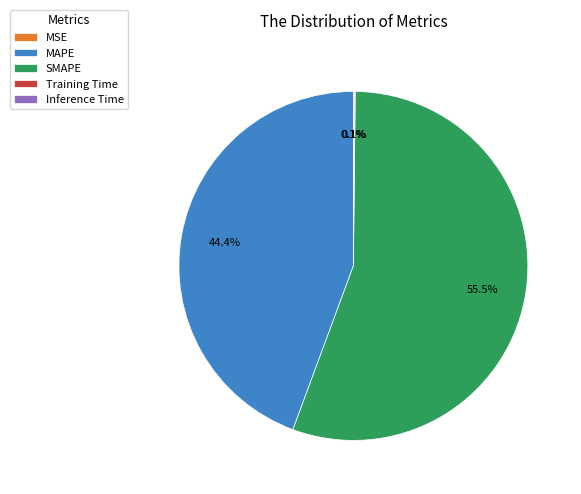

To the nearest percent, what is the difference between the largest and smallest slice percentages?

55%